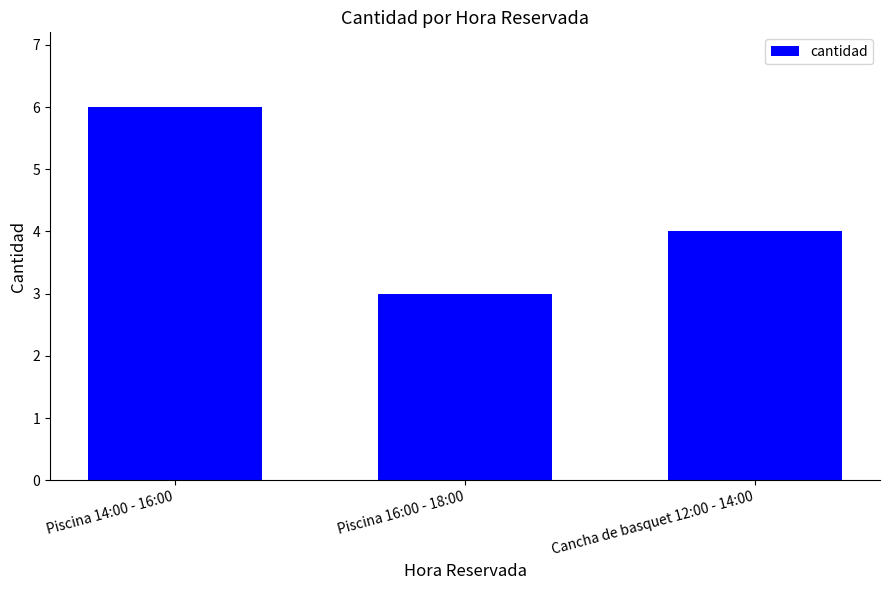

How many data points does each series have?

3